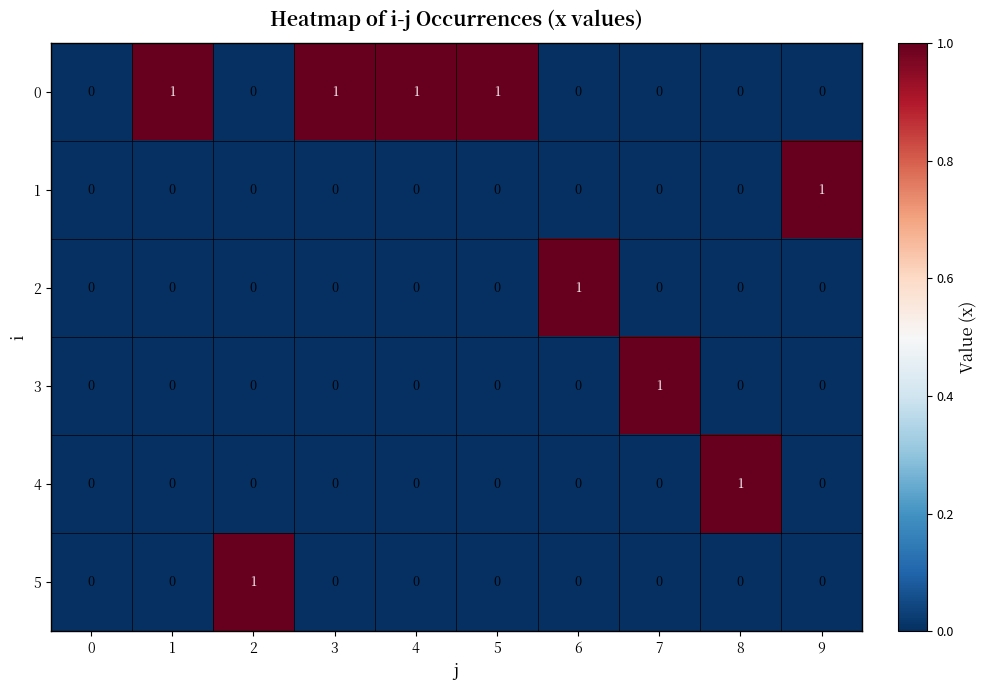

The 3 series shows 0 at 9. True or false?

True